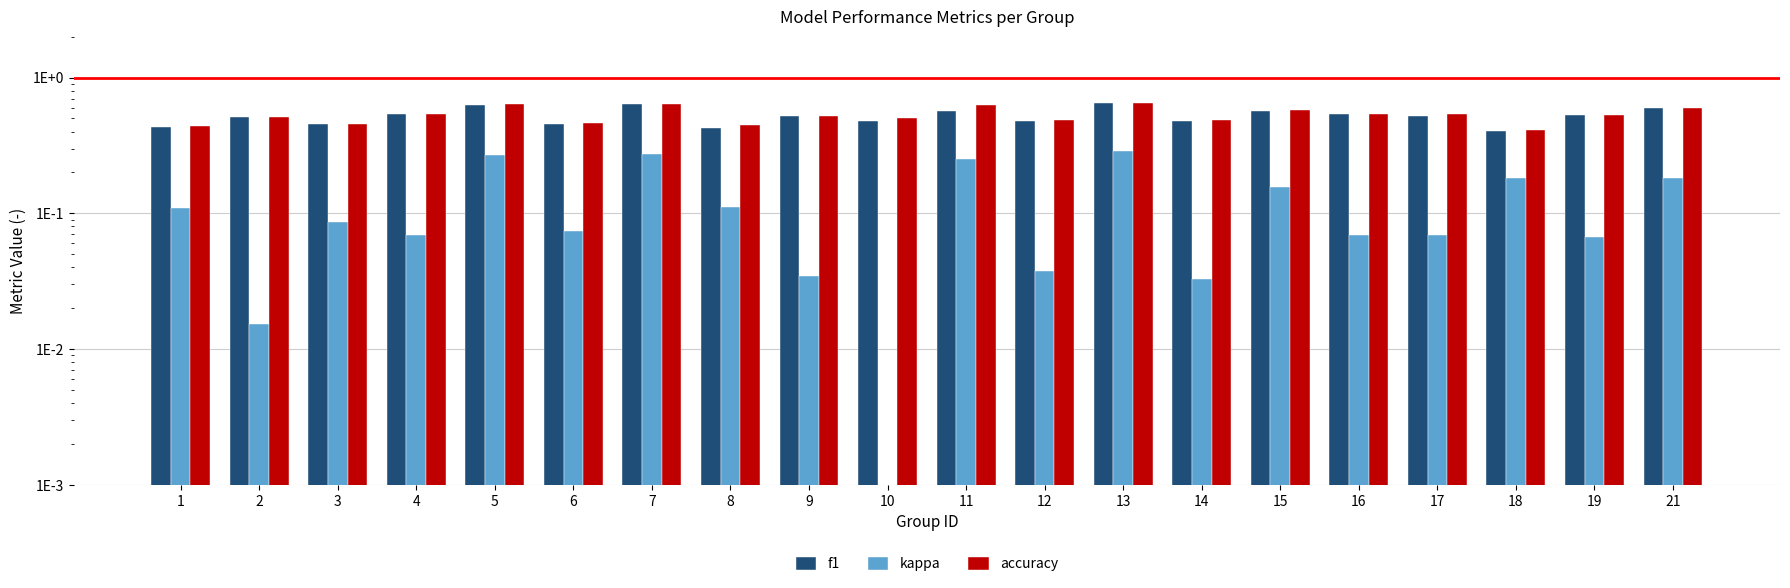

Which series has the largest total across all categories?

accuracy